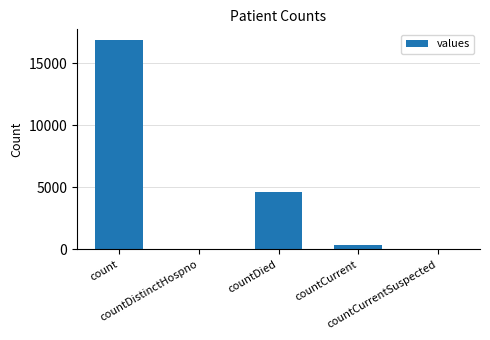

What is the maximum value shown in the chart?

16877